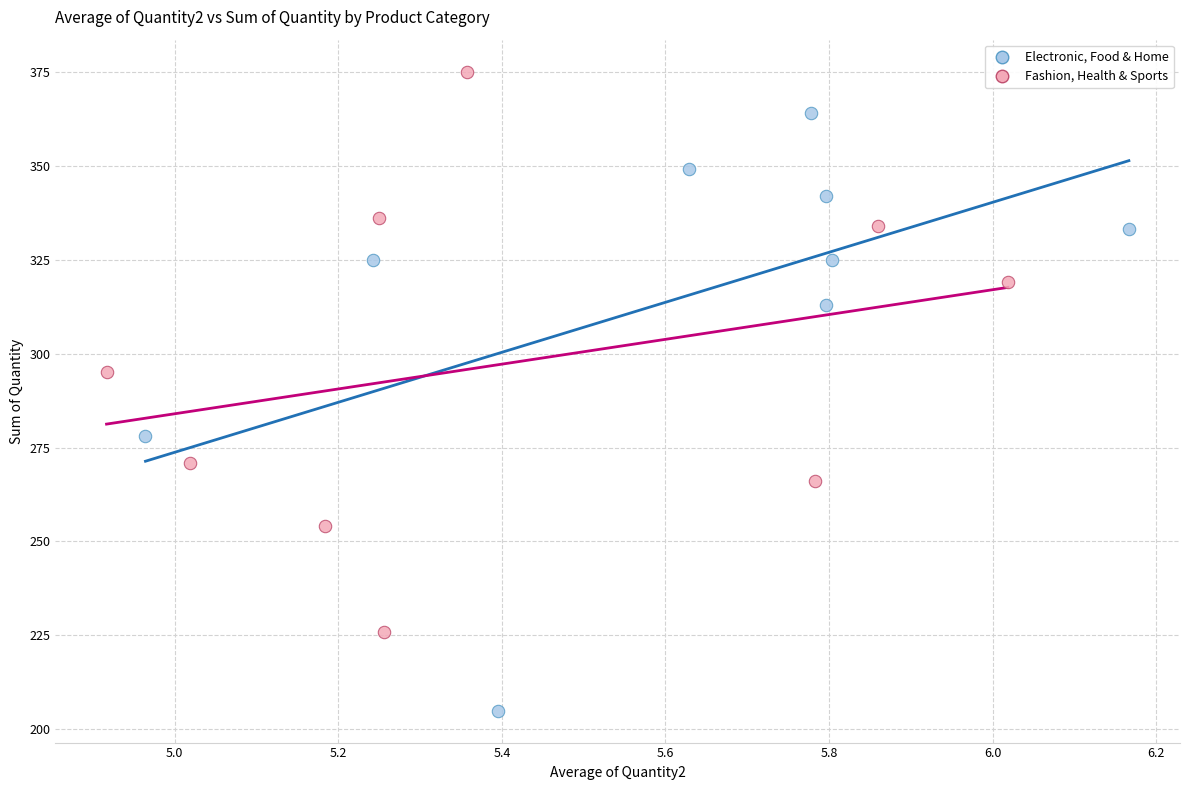

Which series has the largest Y range (max minus min)?

Electronic, Food & Home